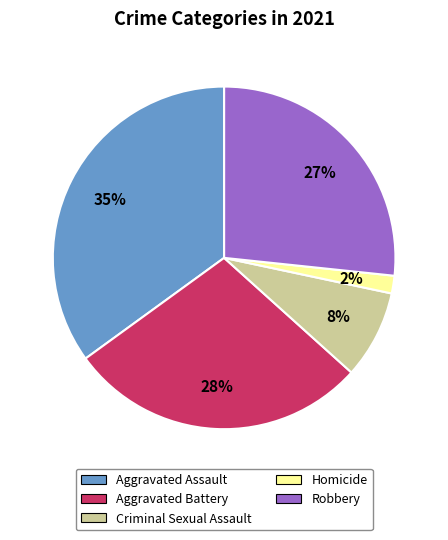

Which has a higher value, Aggravated Assault or Homicide?

Aggravated Assault